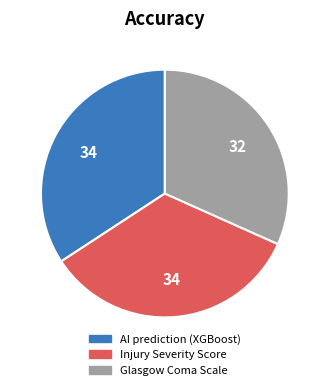

Is it true that AI prediction (XGBoost) is 41% of the pie?

False